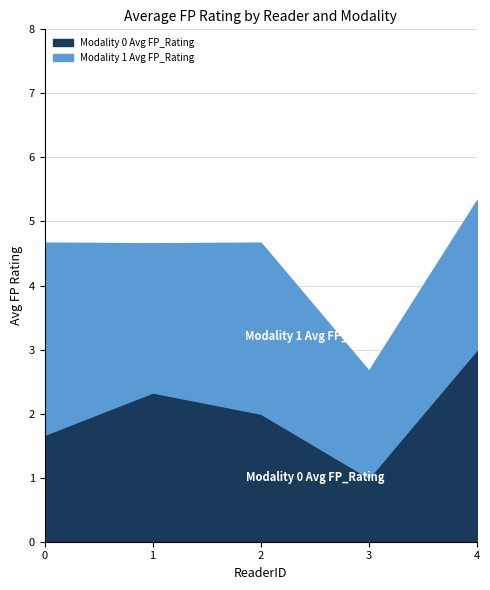

Where does the Modality 0 Avg FP_Rating series first go above 2?

1